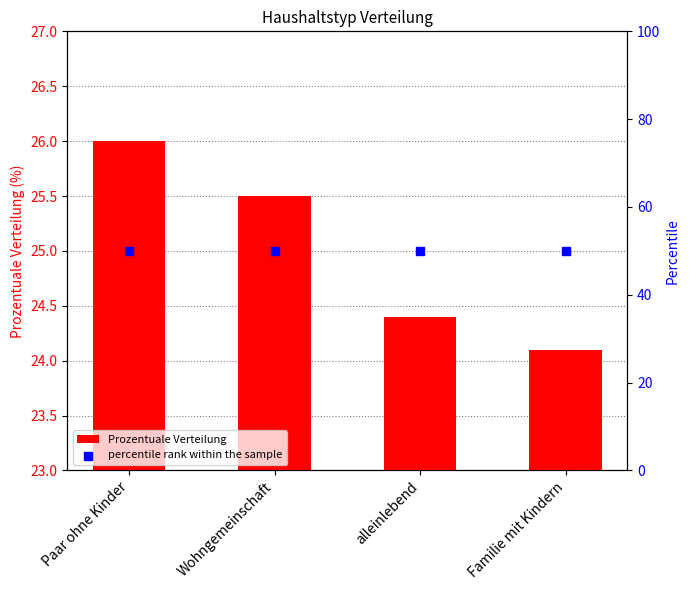

Which series has the widest spread of Y values?

Prozentuale Verteilung